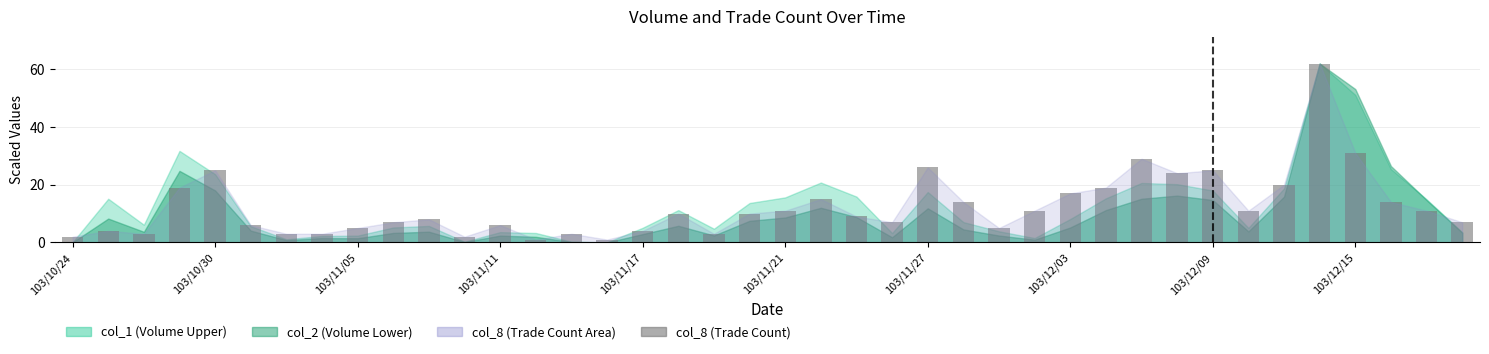

What is the difference between the second highest and second lowest values?

30